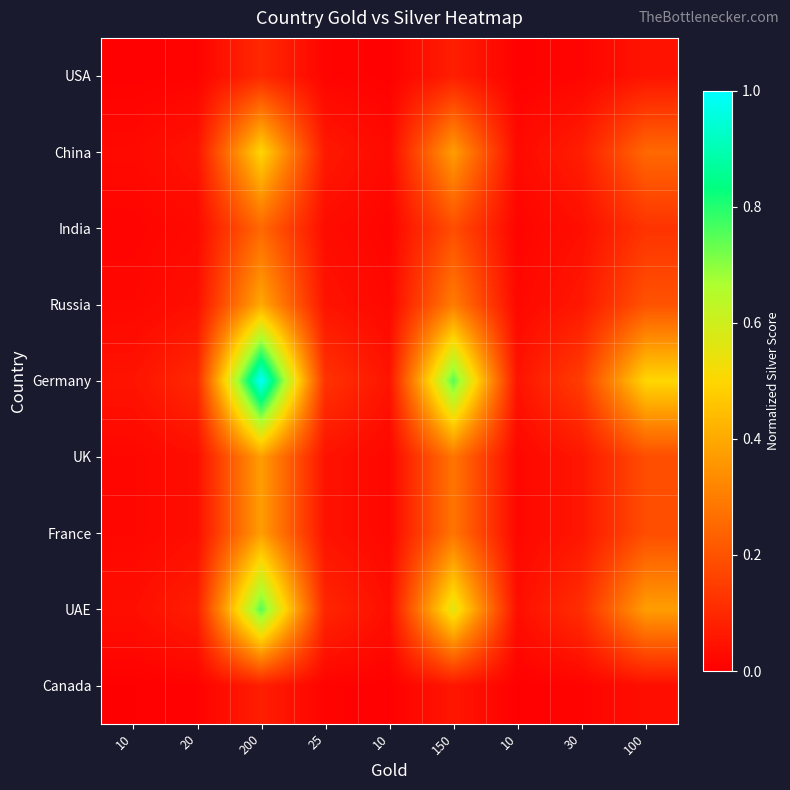

Reading right to left, list all the values displayed in this chart.

USA: 100=0.1	30=0.0	10=0.0	150=0.1	10=0.0	25=0.0	200=0.1	20=0.0	10=0.0
China: 100=0.2	30=0.1	10=0.0	150=0.4	10=0.0	25=0.1	200=0.5	20=0.1	10=0.0
India: 100=0.1	30=0.0	10=0.0	150=0.2	10=0.0	25=0.0	200=0.2	20=0.0	10=0.0
Russia: 100=0.2	30=0.1	10=0.0	150=0.3	10=0.0	25=0.1	200=0.4	20=0.0	10=0.0
Germany: 100=0.5	30=0.1	10=0.1	150=0.8	10=0.1	25=0.1	200=1.0	20=0.1	10=0.1
UK: 100=0.2	30=0.1	10=0.0	150=0.3	10=0.0	25=0.0	200=0.4	20=0.0	10=0.0
France: 100=0.2	30=0.1	10=0.0	150=0.3	10=0.0	25=0.0	200=0.4	20=0.0	10=0.0
UAE: 100=0.4	30=0.1	10=0.0	150=0.6	10=0.0	25=0.1	200=0.8	20=0.1	10=0.0
Canada: 100=0.0	30=0.0	10=0.0	150=0.1	10=0.0	25=0.0	200=0.1	20=0.0	10=0.0